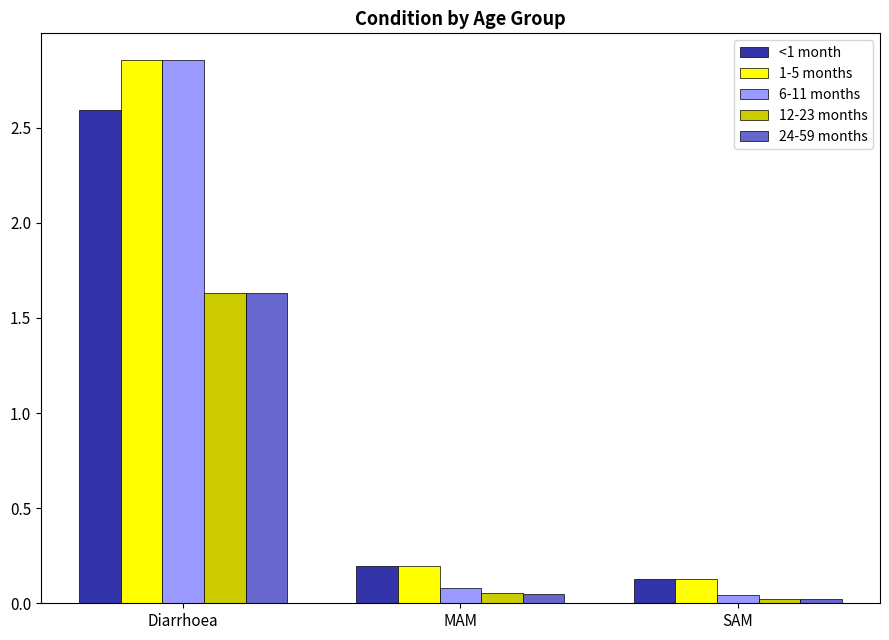

Which series has the largest range (max minus min)?

6-11 months